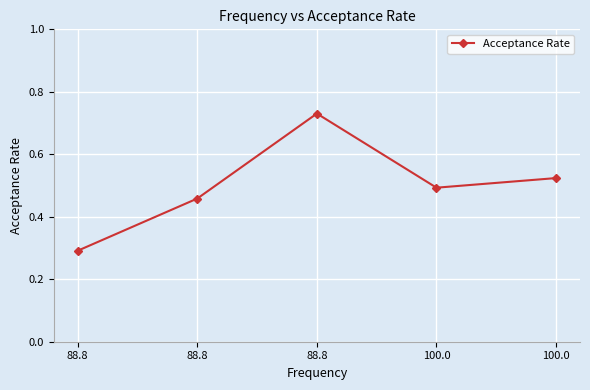

Does the chart have visible grid lines?

Yes